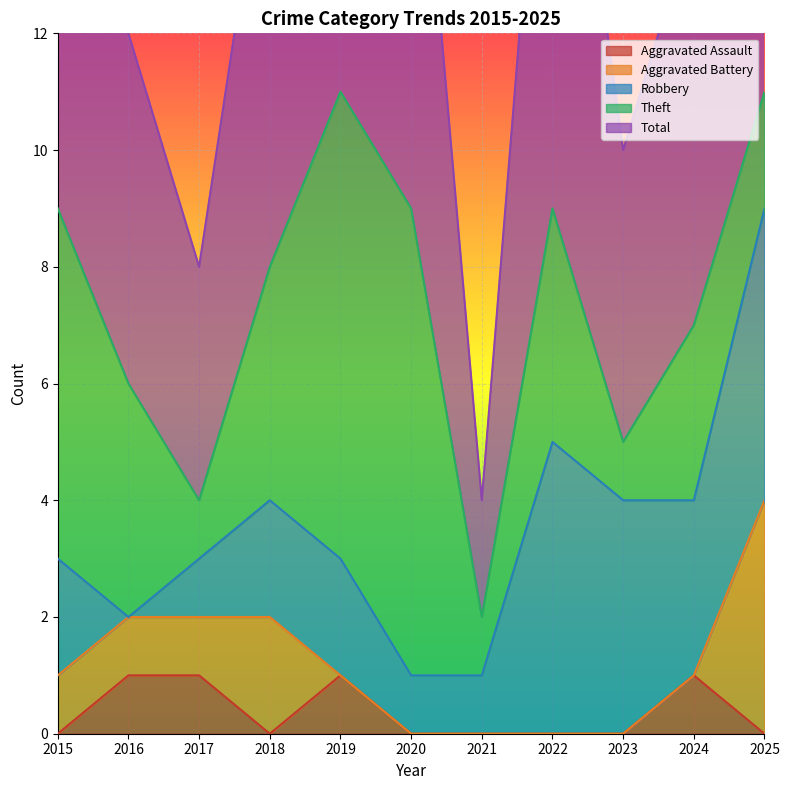

How many data points in Theft are above 4?

3